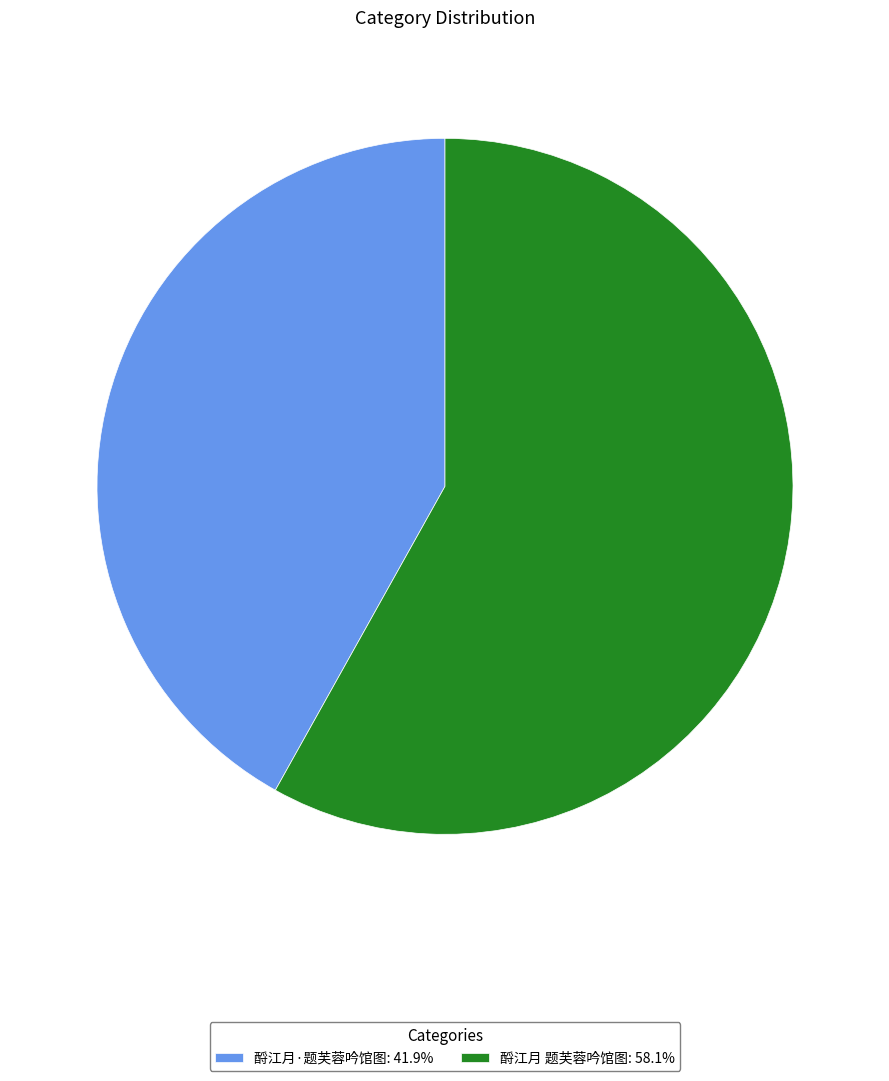

What is the largest slice in the pie chart?

酹江月 题芙蓉吟馆图